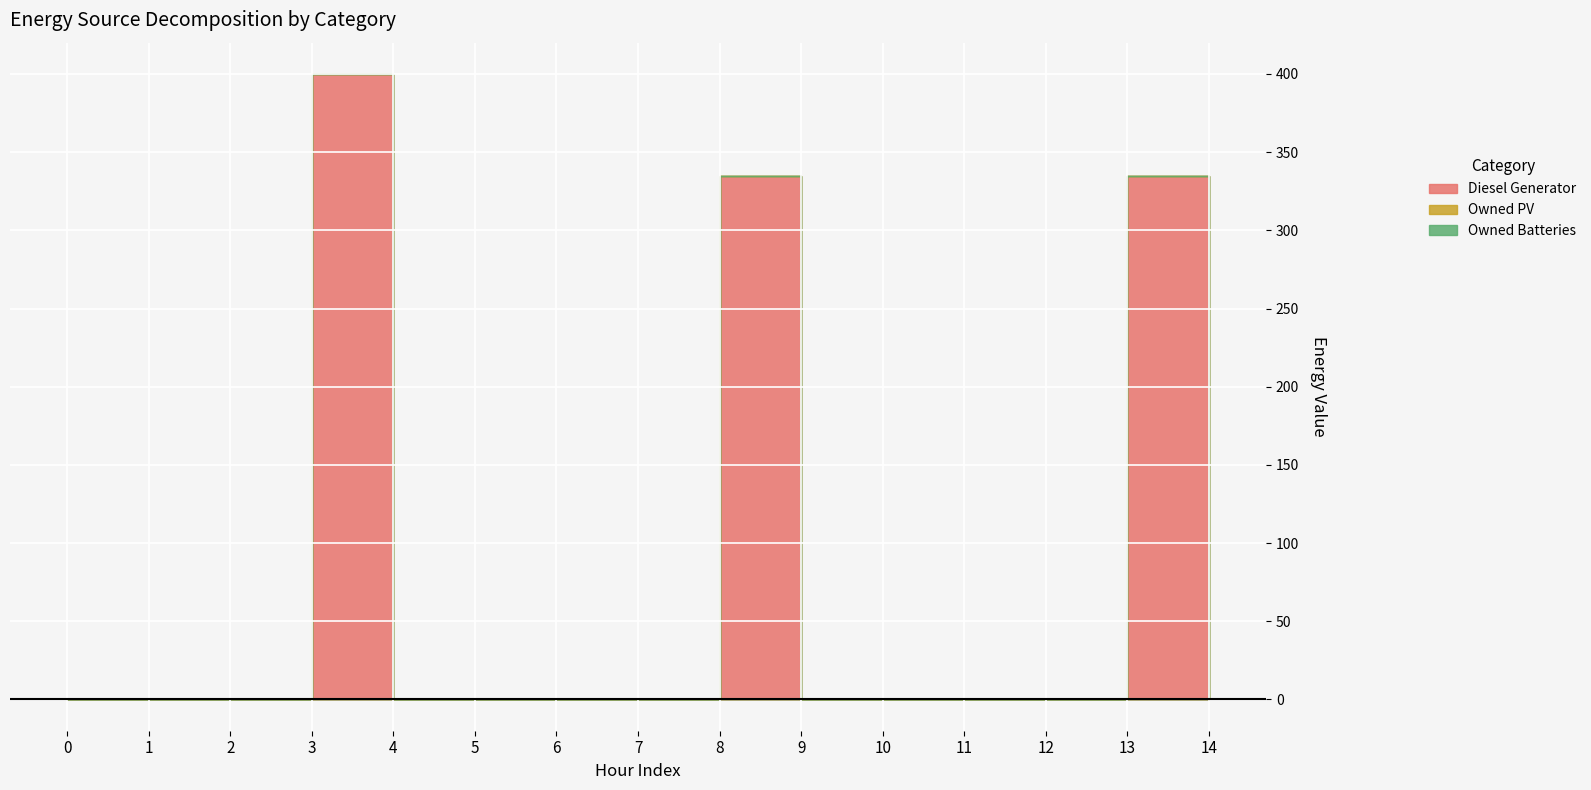

Reading left to right, what are all the values shown in this chart?

Diesel Generator: 0.0	0.0	0.0	400.0	0.0	0.0	0.0	0.0	335.0	0.0	0.0	0.0	0.0	335.0	1.0
Owned PV: 0.0	0.0	0.0	0.0	0.0	0.0	0.0	0.0	0.0	0.0	0.0	0.0	0.0	0.0	0.0
Owned Batteries: 0.0	0.0	0.0	0.0	0.0	0.0	0.0	0.0	0.0	0.0	0.0	0.0	0.0	0.0	0.0